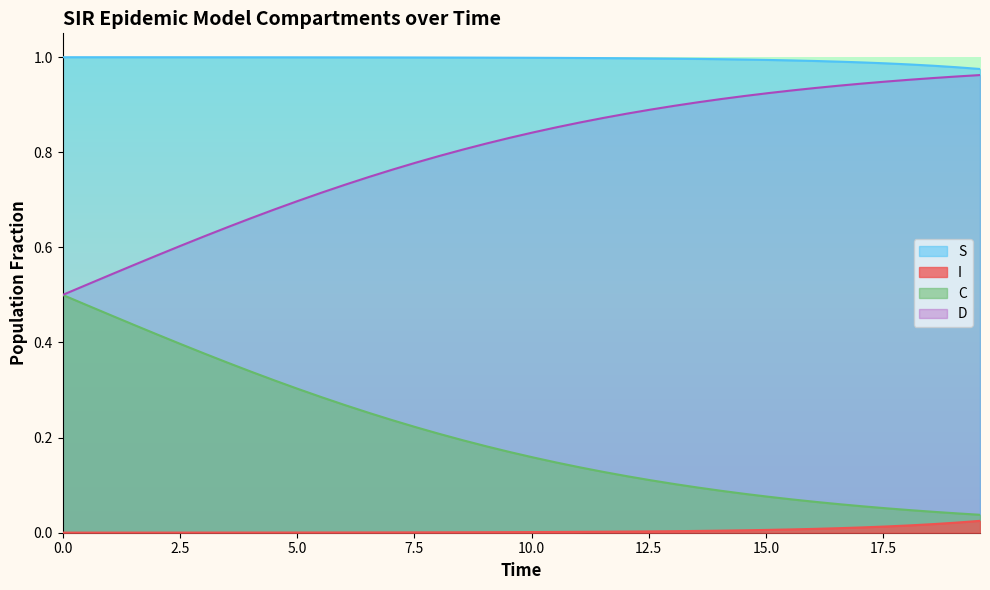

Rank the series by their average value, from lowest to highest.

I, C, D, S